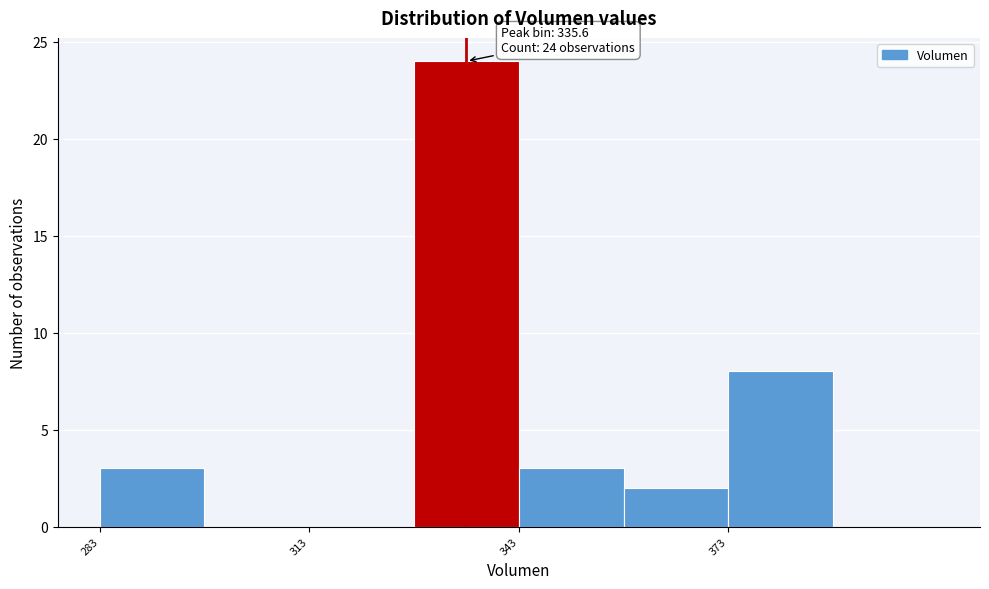

Read against the x-axis, roughly where is the centre of the tallest bar?

335